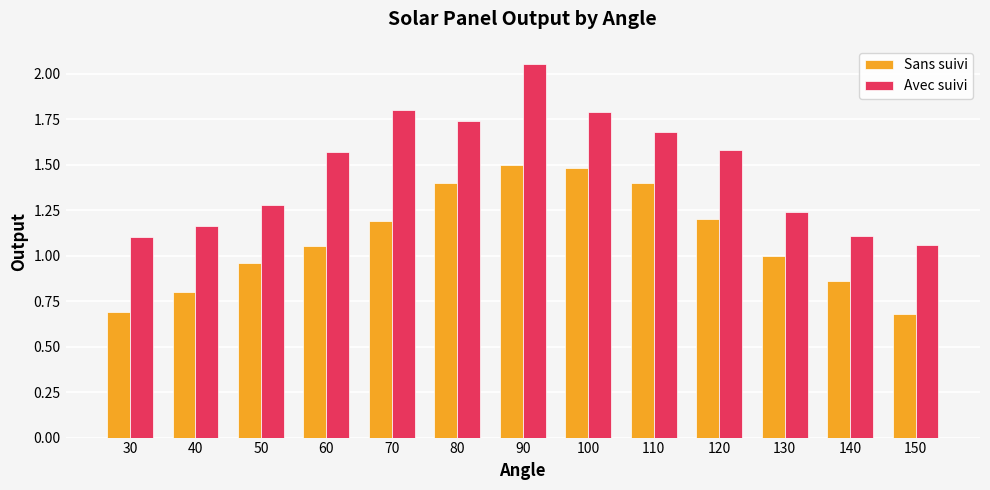

Is it true that Sans suivi equals 1.5 at 100?

True